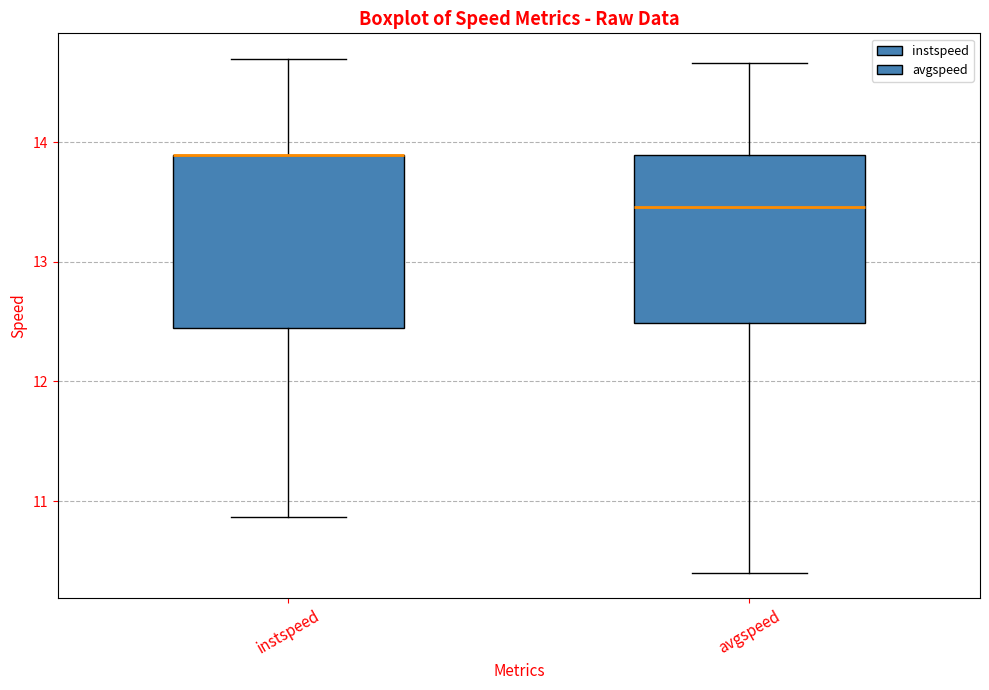

Where is the upper edge of the box for avgspeed on the y-axis? The values are not printed on the chart, so give them approximately, as read against the axis.

13.9